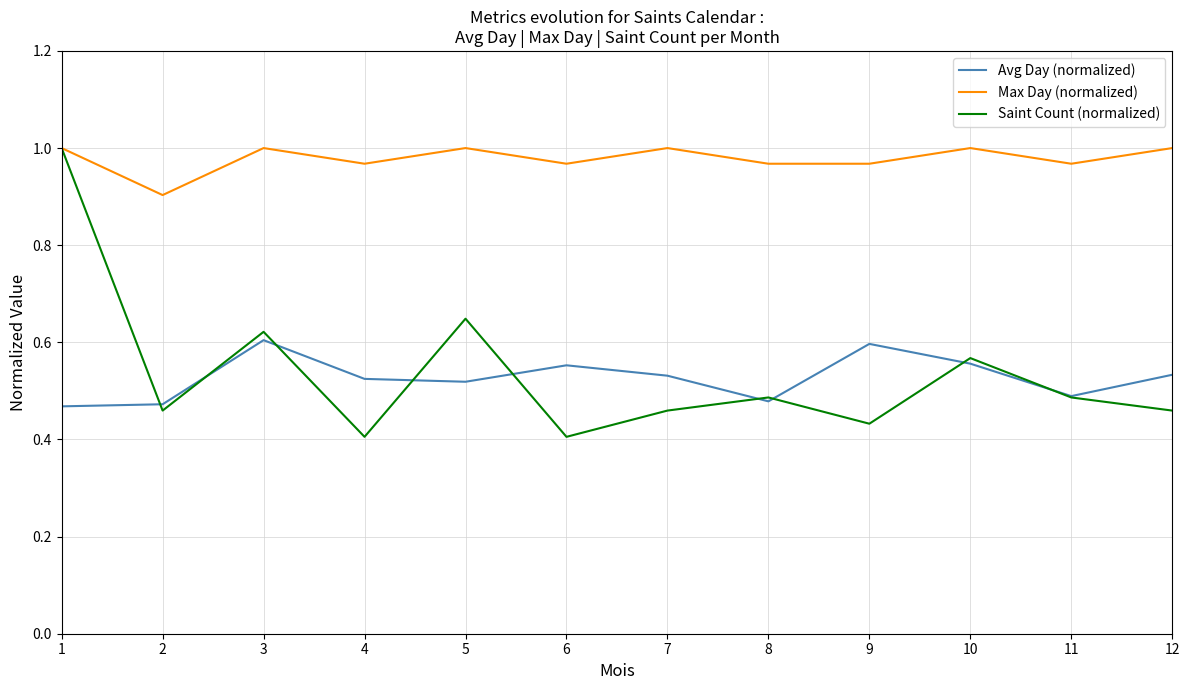

How many Avg Day (normalized) values are between 0 and 1?

12